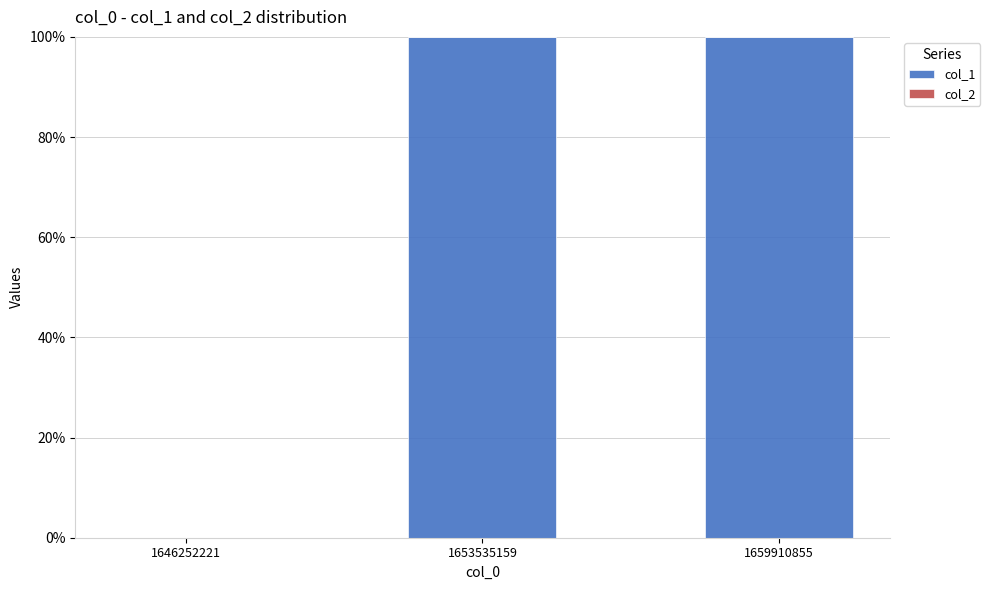

What is the ratio of the value at 1653535159 to the value at 1659910855?

1.0